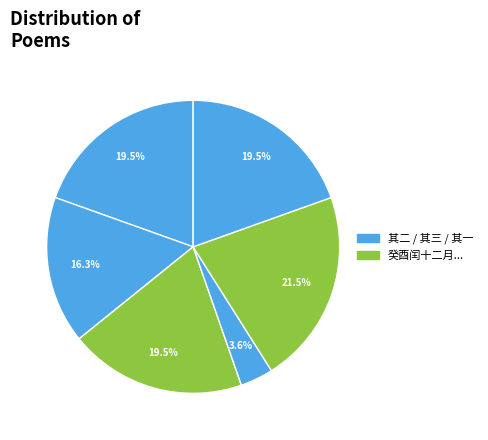

Does any single category account for the majority?

No